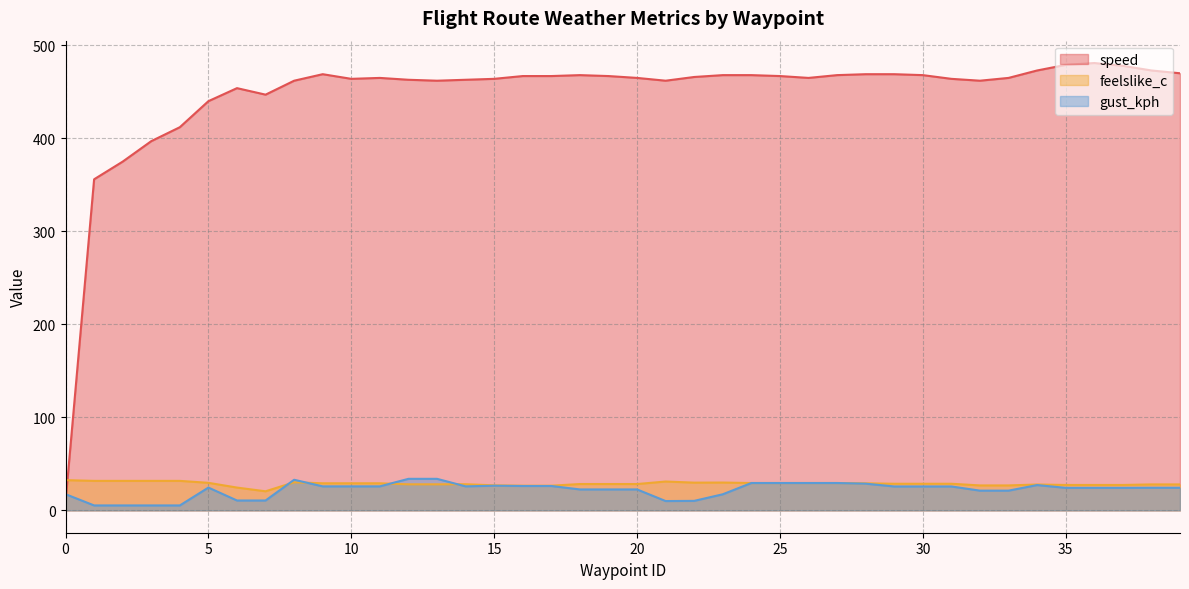

Is it true that gust_kph equals 37.3 at 29?

False